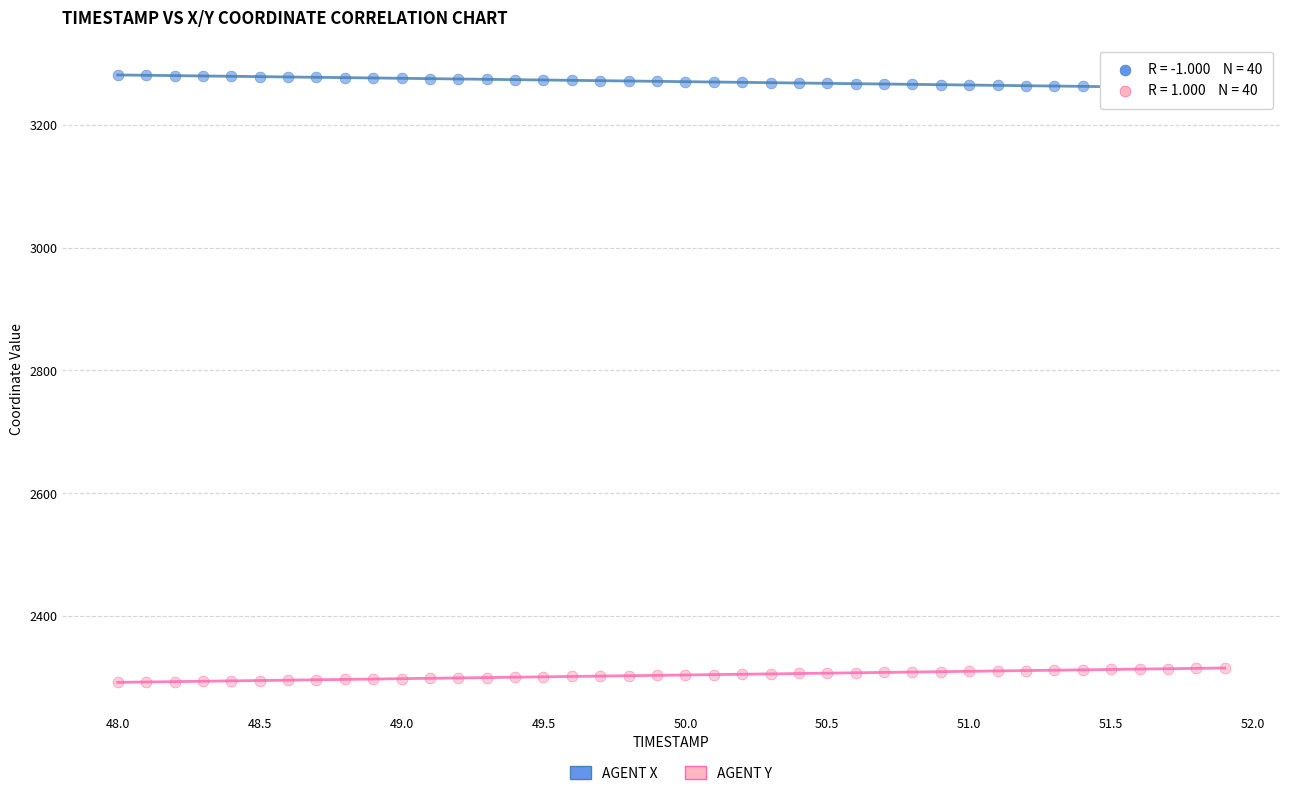

What are all the series names shown in the legend?

AGENT X, AGENT Y